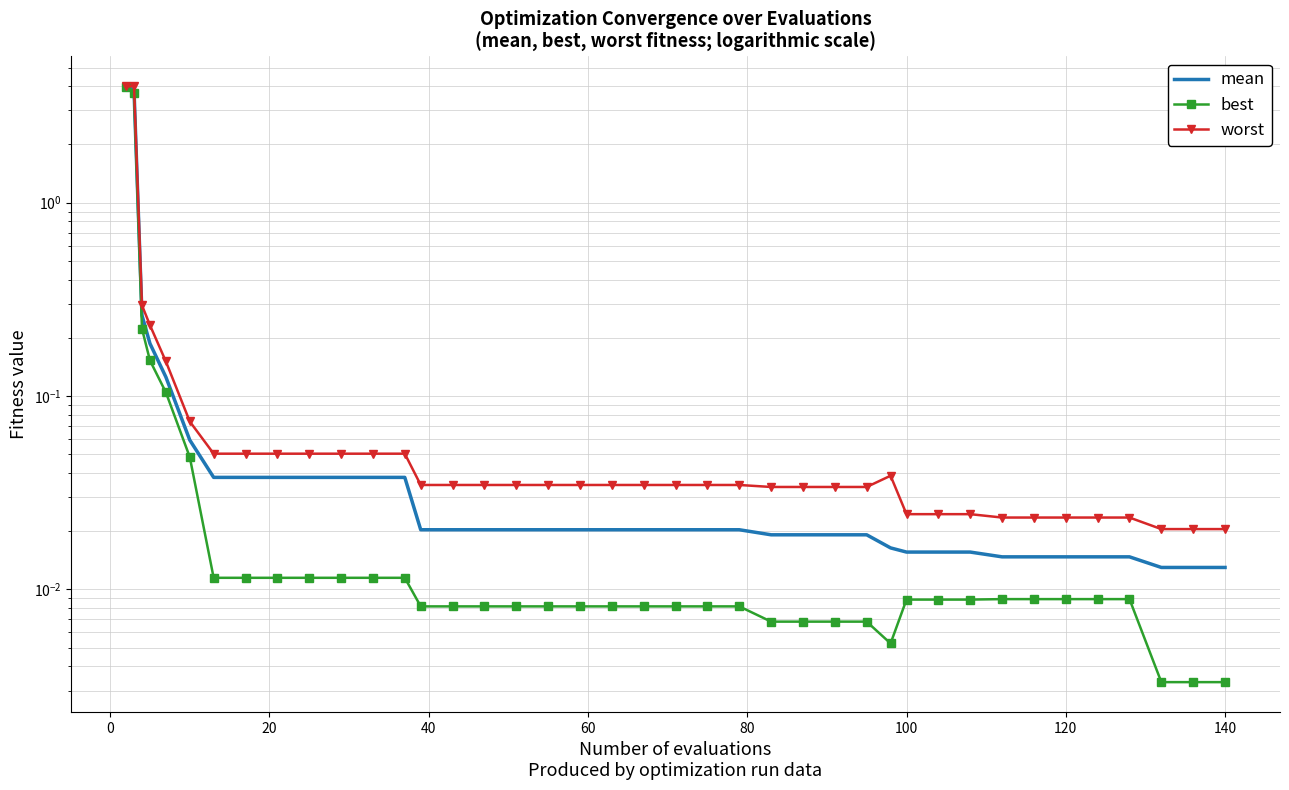

What is the difference between the maximum and minimum values in the best series?

3.9